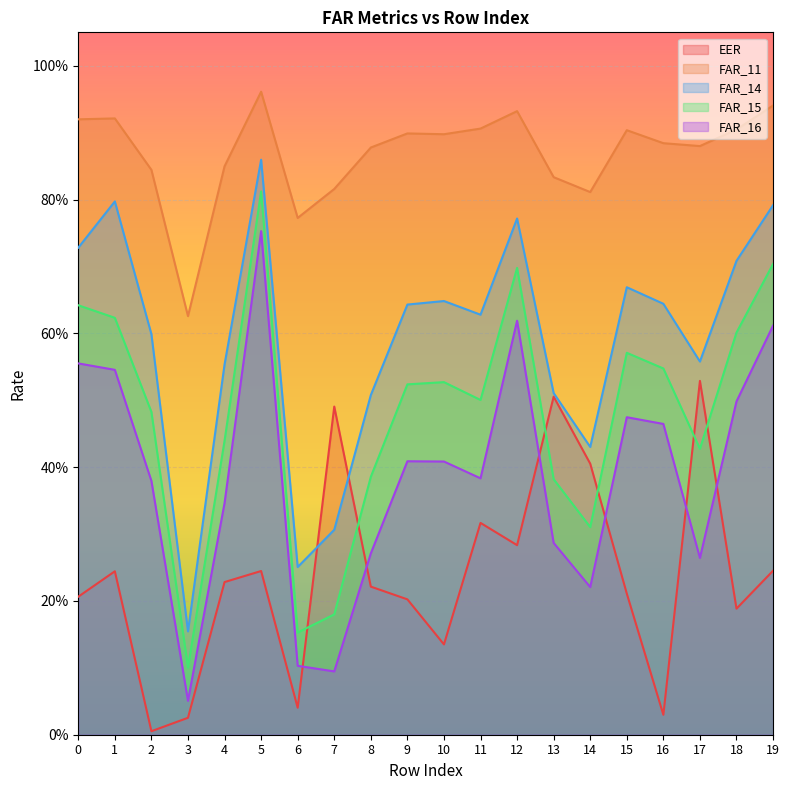

Reading left to right, transcribe all the data shown in this chart.

EER: 0.2	0.2	0.0	0.0	0.2	0.2	0.0	0.5	0.2	0.2	0.1	0.3	0.3	0.5	0.4	0.2	0.0	0.5	0.2	0.2
FAR_11: 0.9	0.9	0.8	0.6	0.8	1.0	0.8	0.8	0.9	0.9	0.9	0.9	0.9	0.8	0.8	0.9	0.9	0.9	0.9	0.9
FAR_14: 0.7	0.8	0.6	0.2	0.6	0.9	0.3	0.3	0.5	0.6	0.6	0.6	0.8	0.5	0.4	0.7	0.6	0.6	0.7	0.8
FAR_15: 0.6	0.6	0.5	0.1	0.4	0.8	0.2	0.2	0.4	0.5	0.5	0.5	0.7	0.4	0.3	0.6	0.5	0.4	0.6	0.7
FAR_16: 0.6	0.5	0.4	0.1	0.3	0.8	0.1	0.1	0.3	0.4	0.4	0.4	0.6	0.3	0.2	0.5	0.5	0.3	0.5	0.6